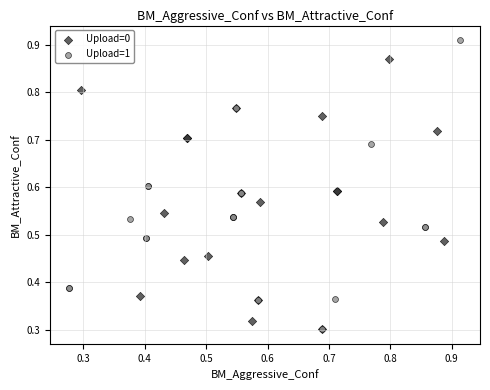

Which series contains the highest Y value?

Upload=1